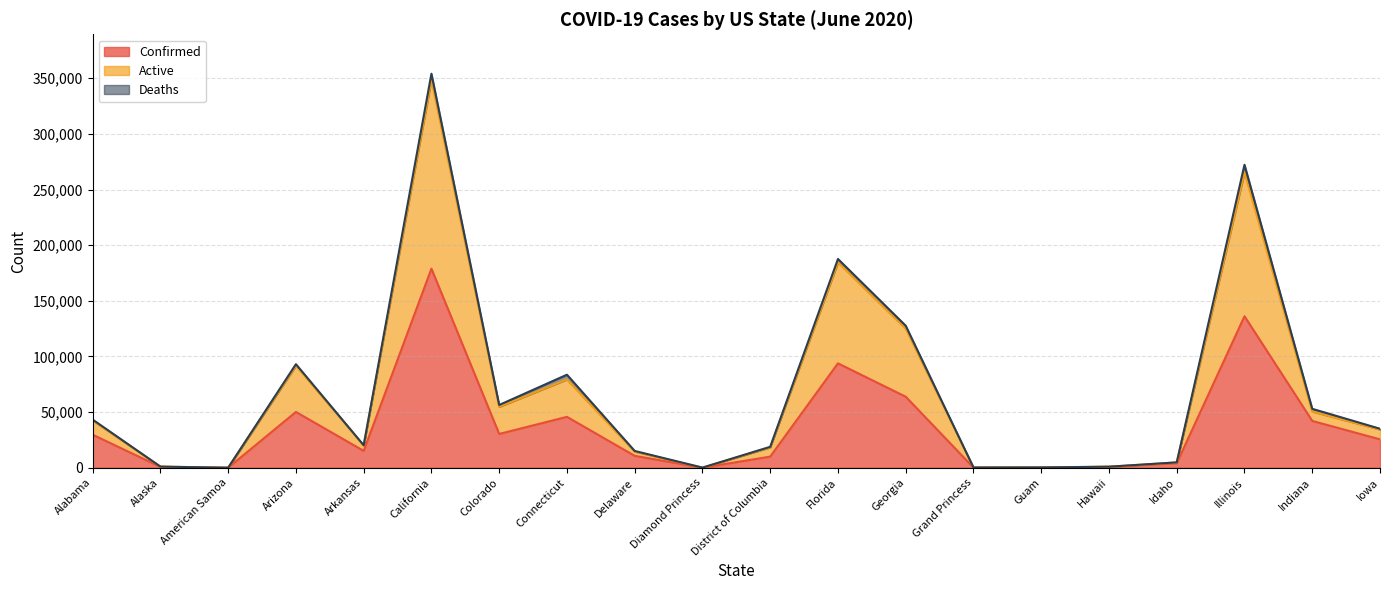

What is the greatest value displayed?

348565